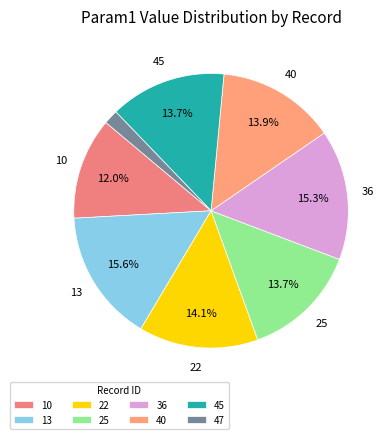

Which slice is the smallest?

47